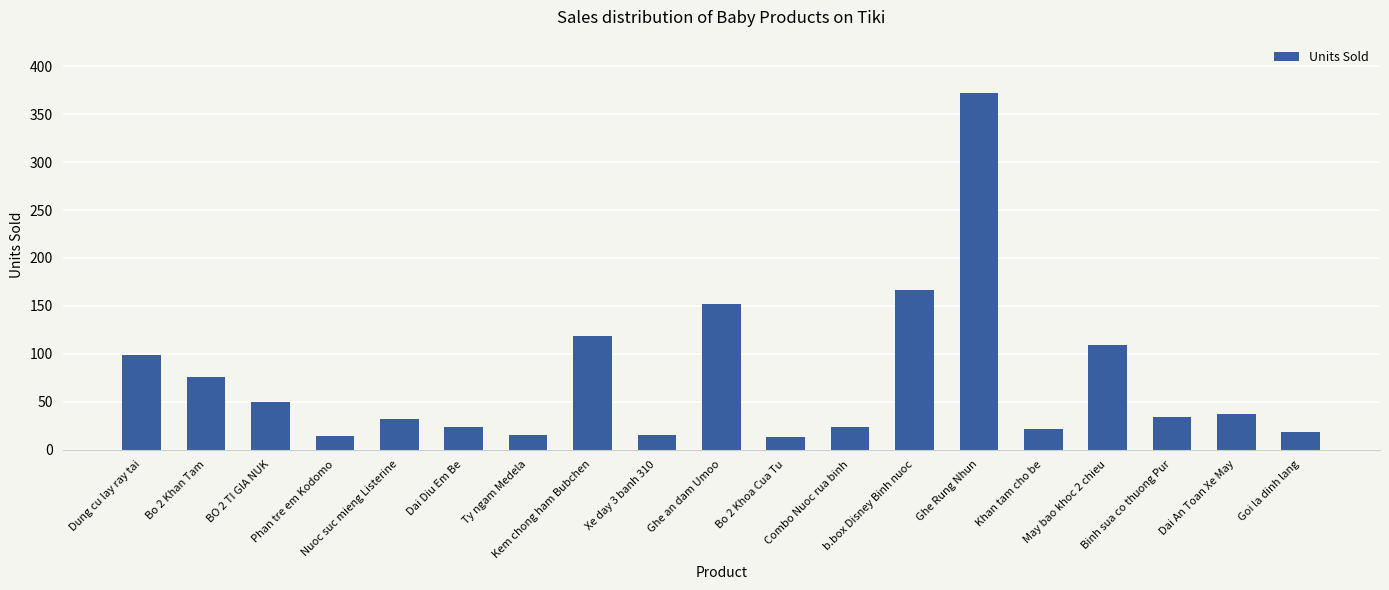

What is the label of the 14th bar from the right?

Dai Diu Em Be